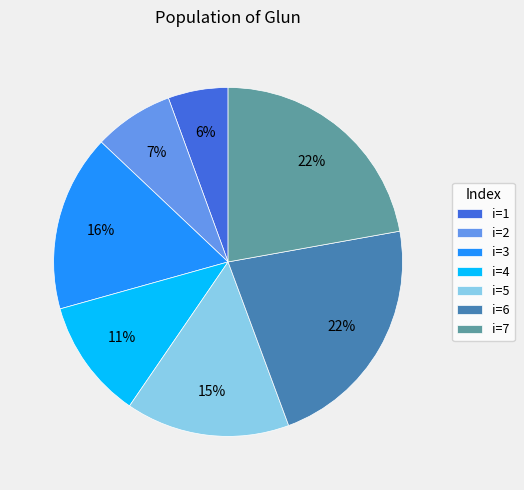

True or false: i=6 accounts for 22% of the total.

True